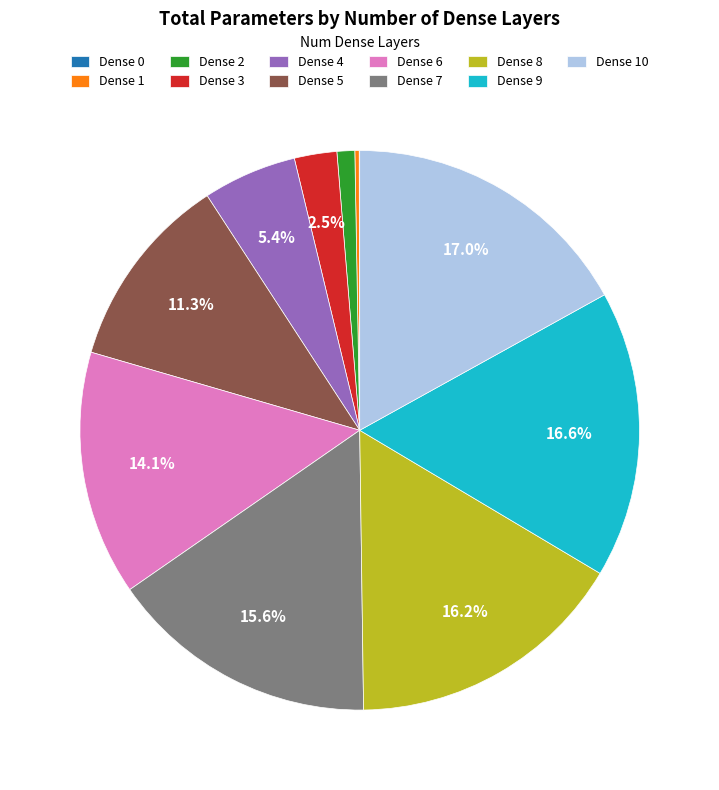

Is the sum of Dense 4 and Dense 5 greater than half?

No